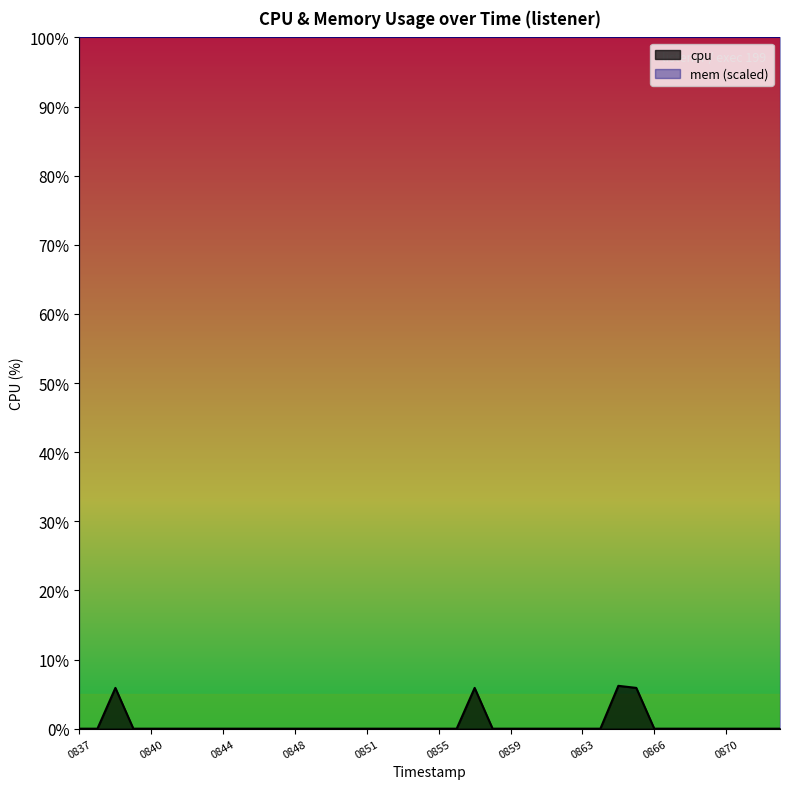

How many values are above zero?

4